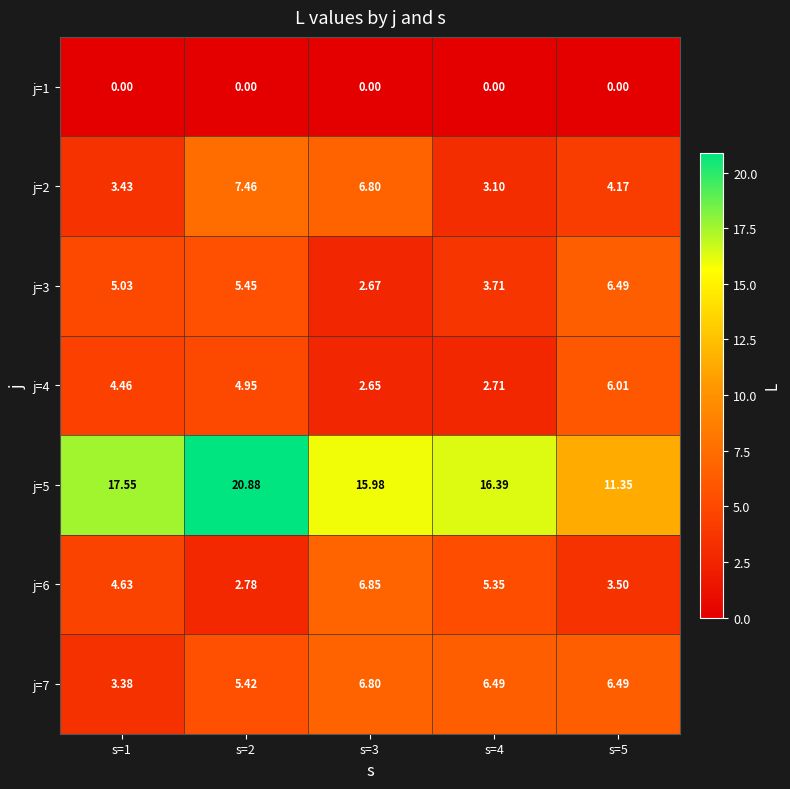

How many data points in j=3 are above 5?

3